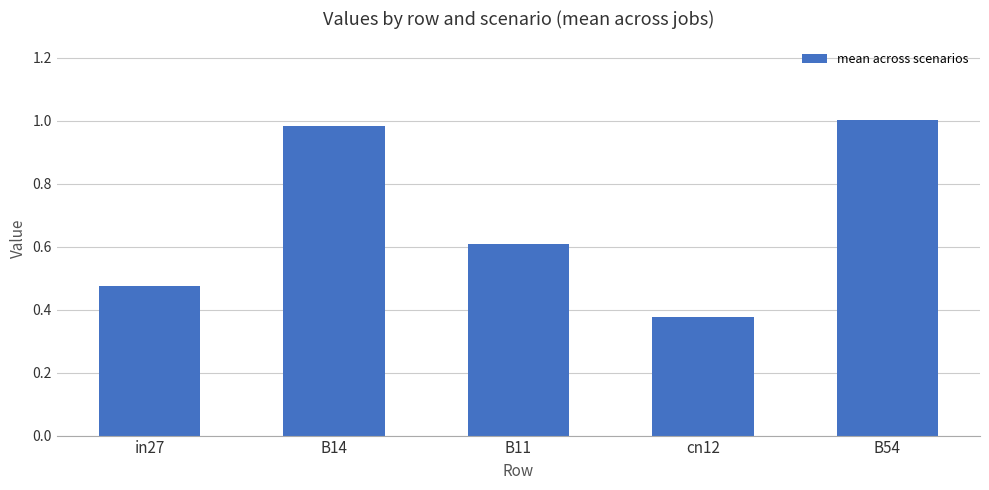

At which category does the chart reach its peak across all series?

B54